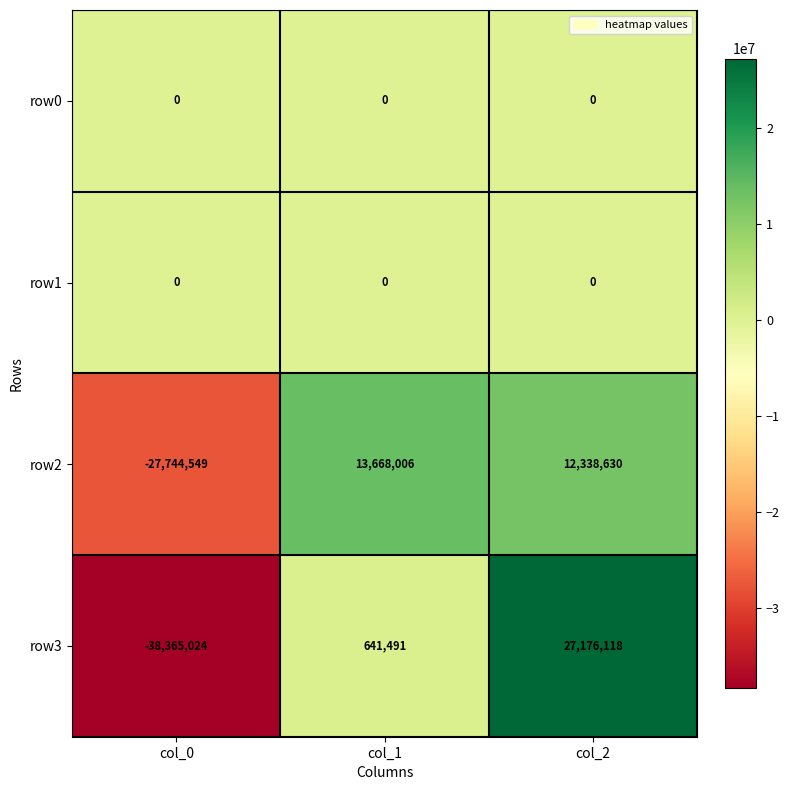

How many values in row3 are above zero?

2